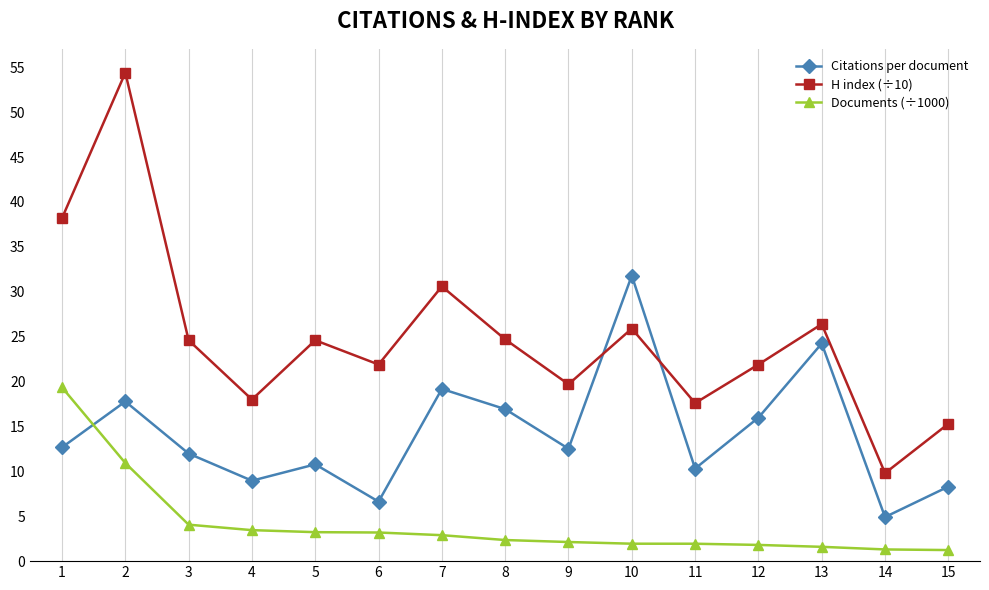

At how many categories does at least one series exceed 39?

1